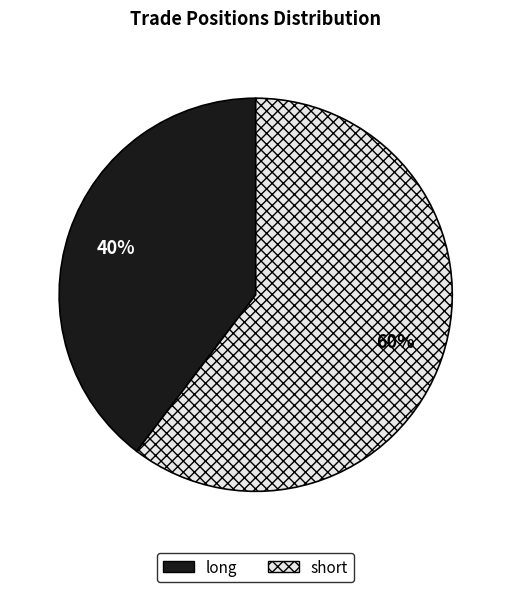

Which category has the biggest portion of the pie?

short